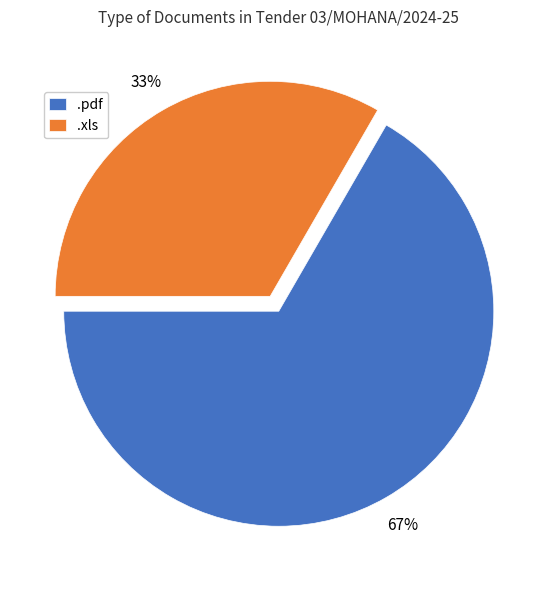

To the nearest percent, what is the average slice percentage?

50%